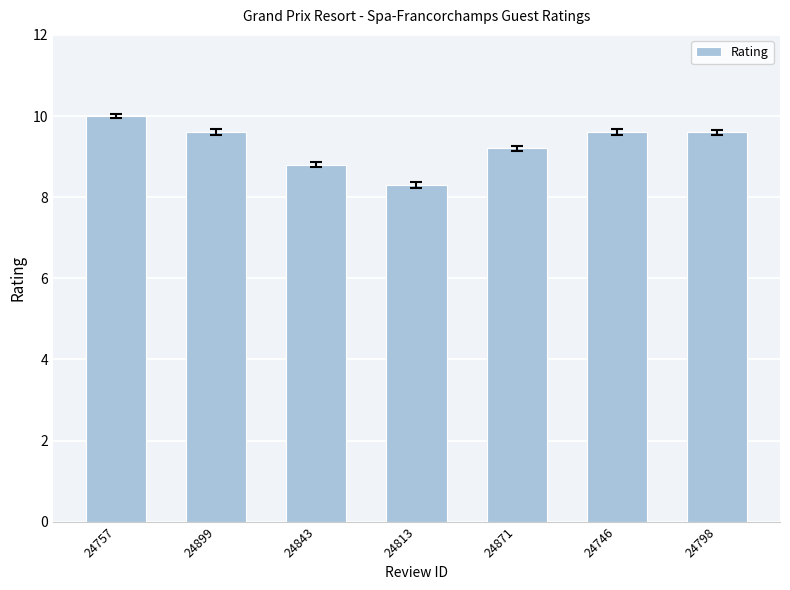

The value at 24746 is 12.8. True or false?

False